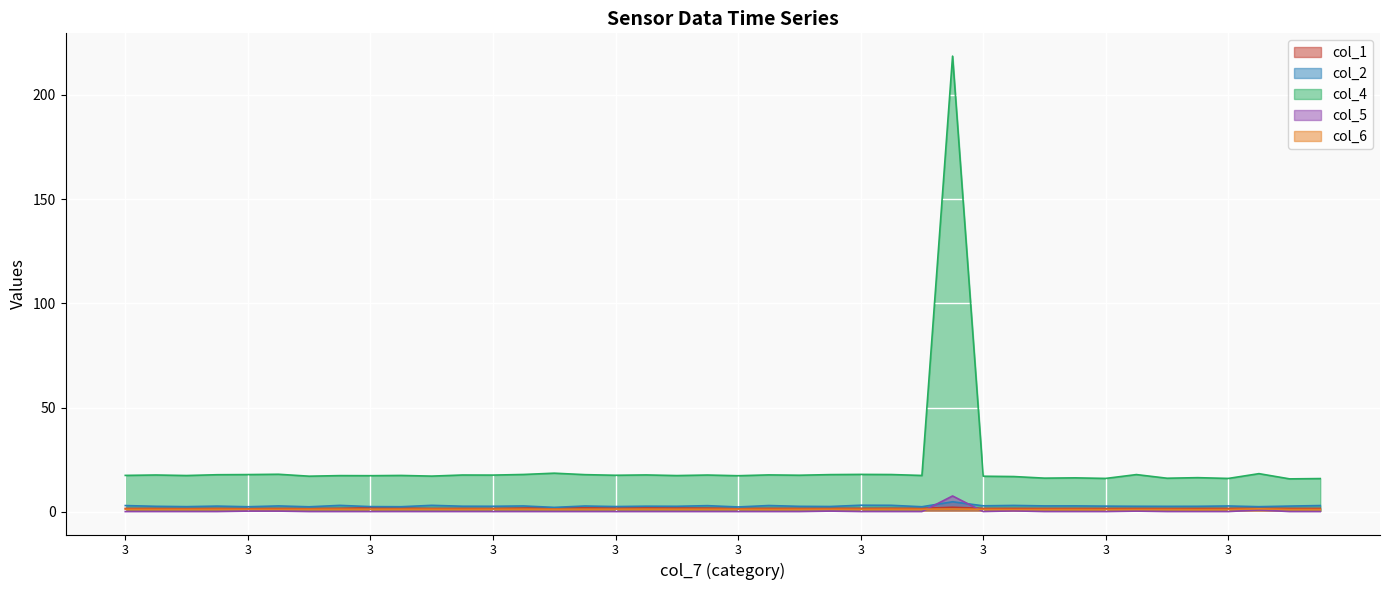

True or false: col_2 and col_6 intersect in this chart.

False